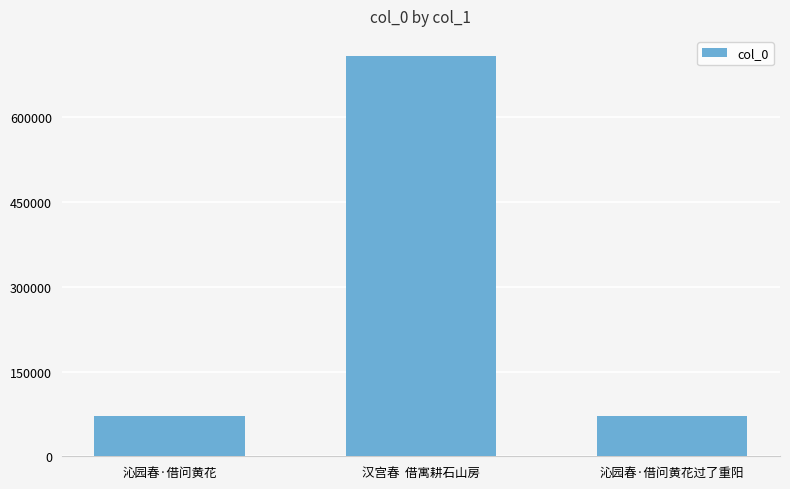

What is the difference between the maximum and minimum values?

636833